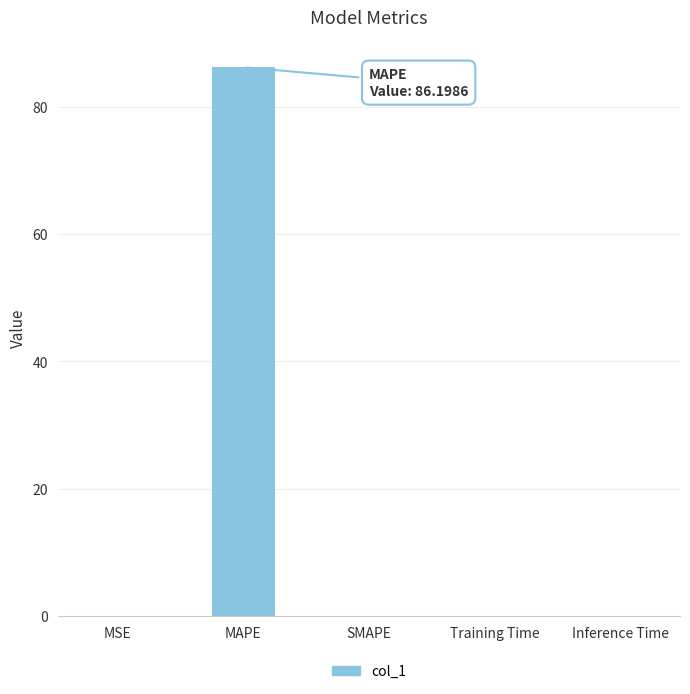

What is the difference between the values at MSE and MAPE?

86.2